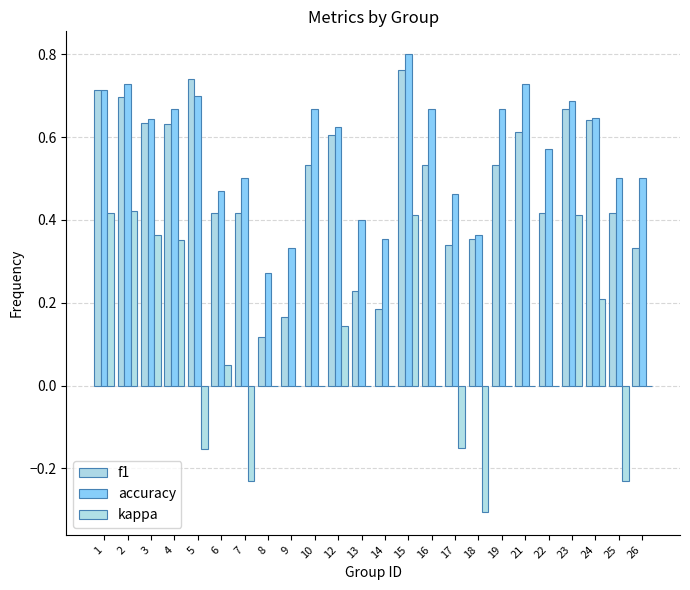

Which series has the largest total across all categories?

accuracy